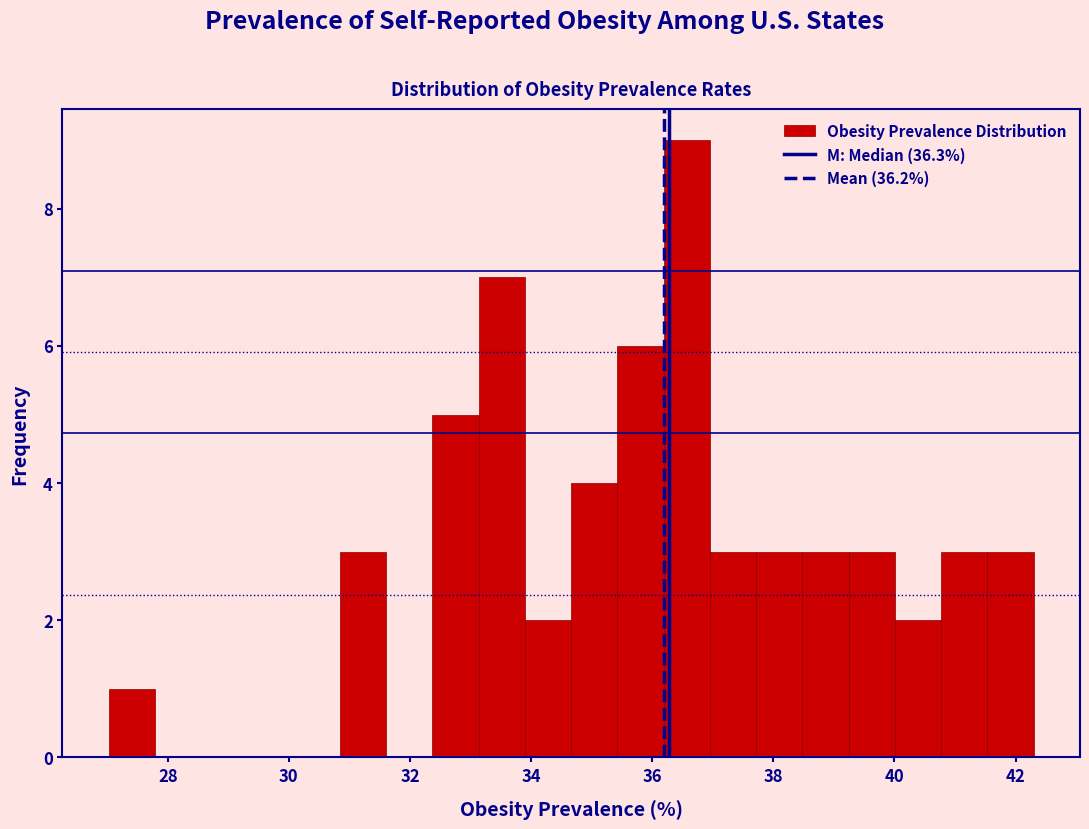

Around what value on the x-axis is the tallest bar? Give the approximate position of its centre, as read against the axis.

36.6